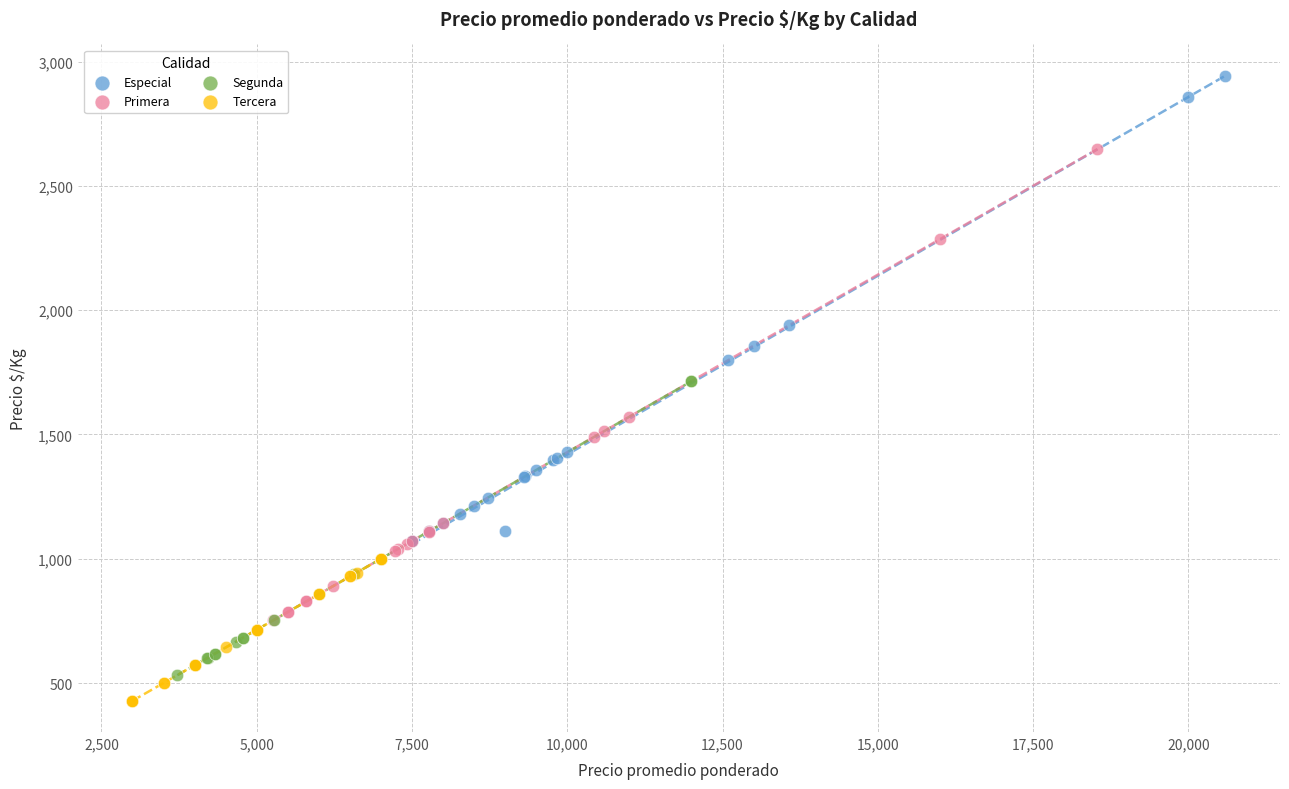

Which series contains the highest Y value?

Especial